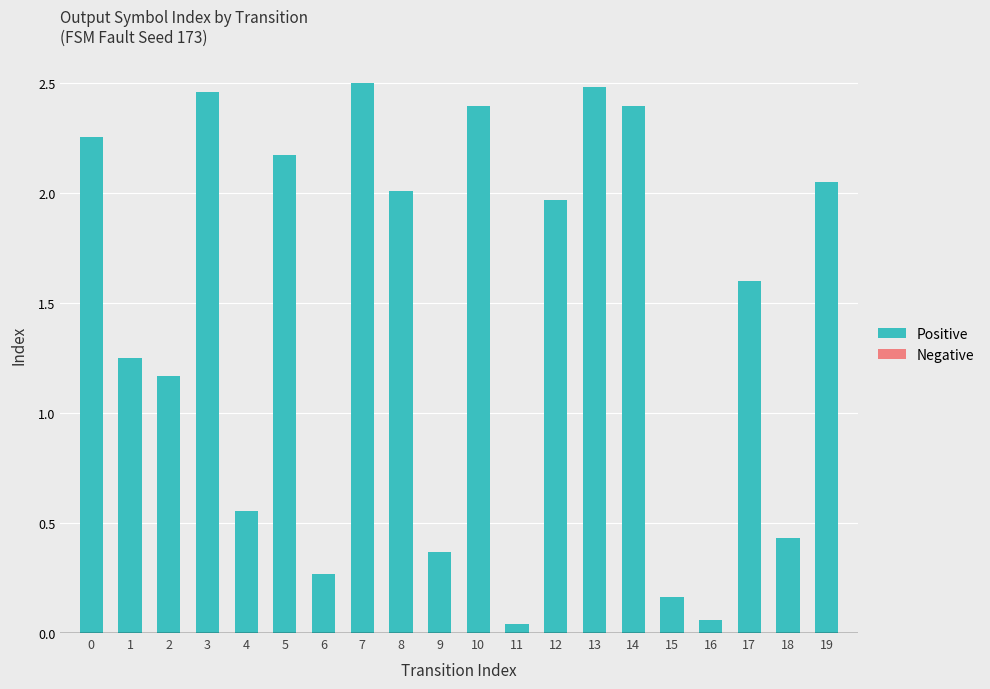

The chart shows a value of 2.4 at 14. True or false?

True